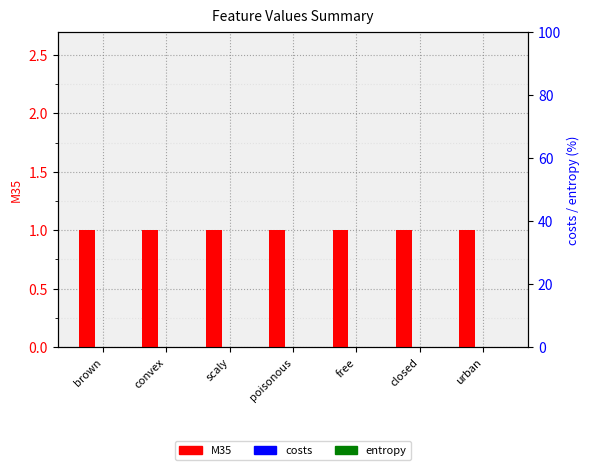

Which category has the lowest value in the costs series?

brown